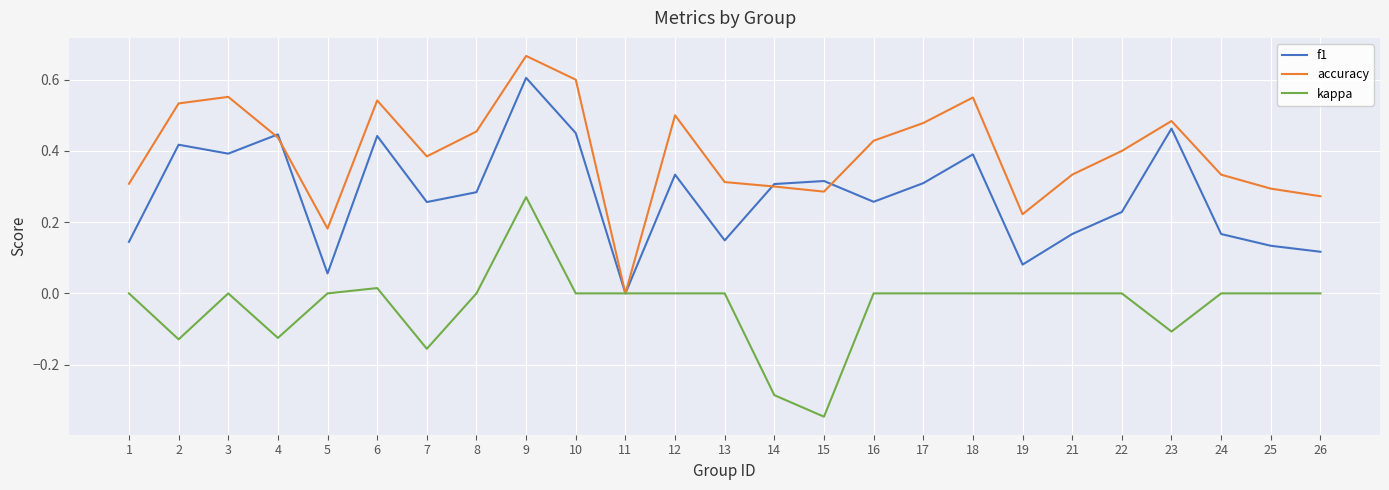

Which category has the highest value in the f1 series?

9